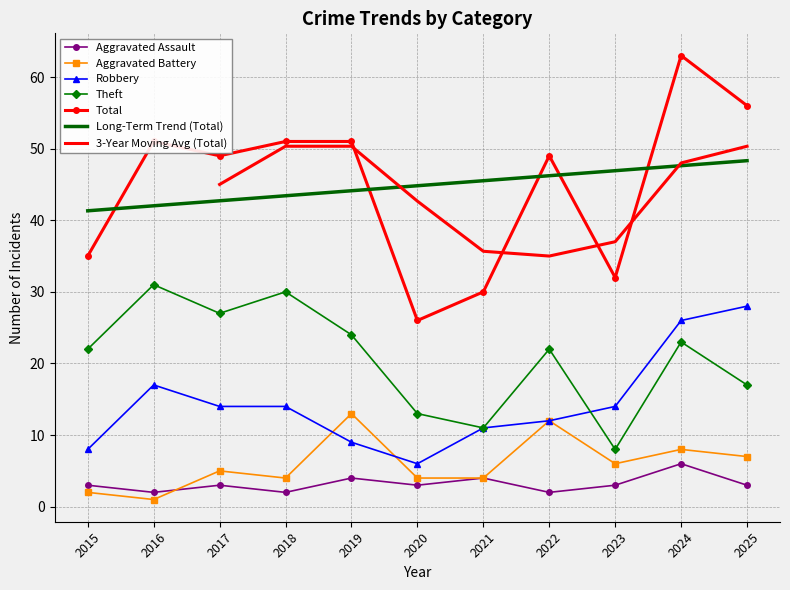

True or false: Robbery has a value of 28 at 2025.

True